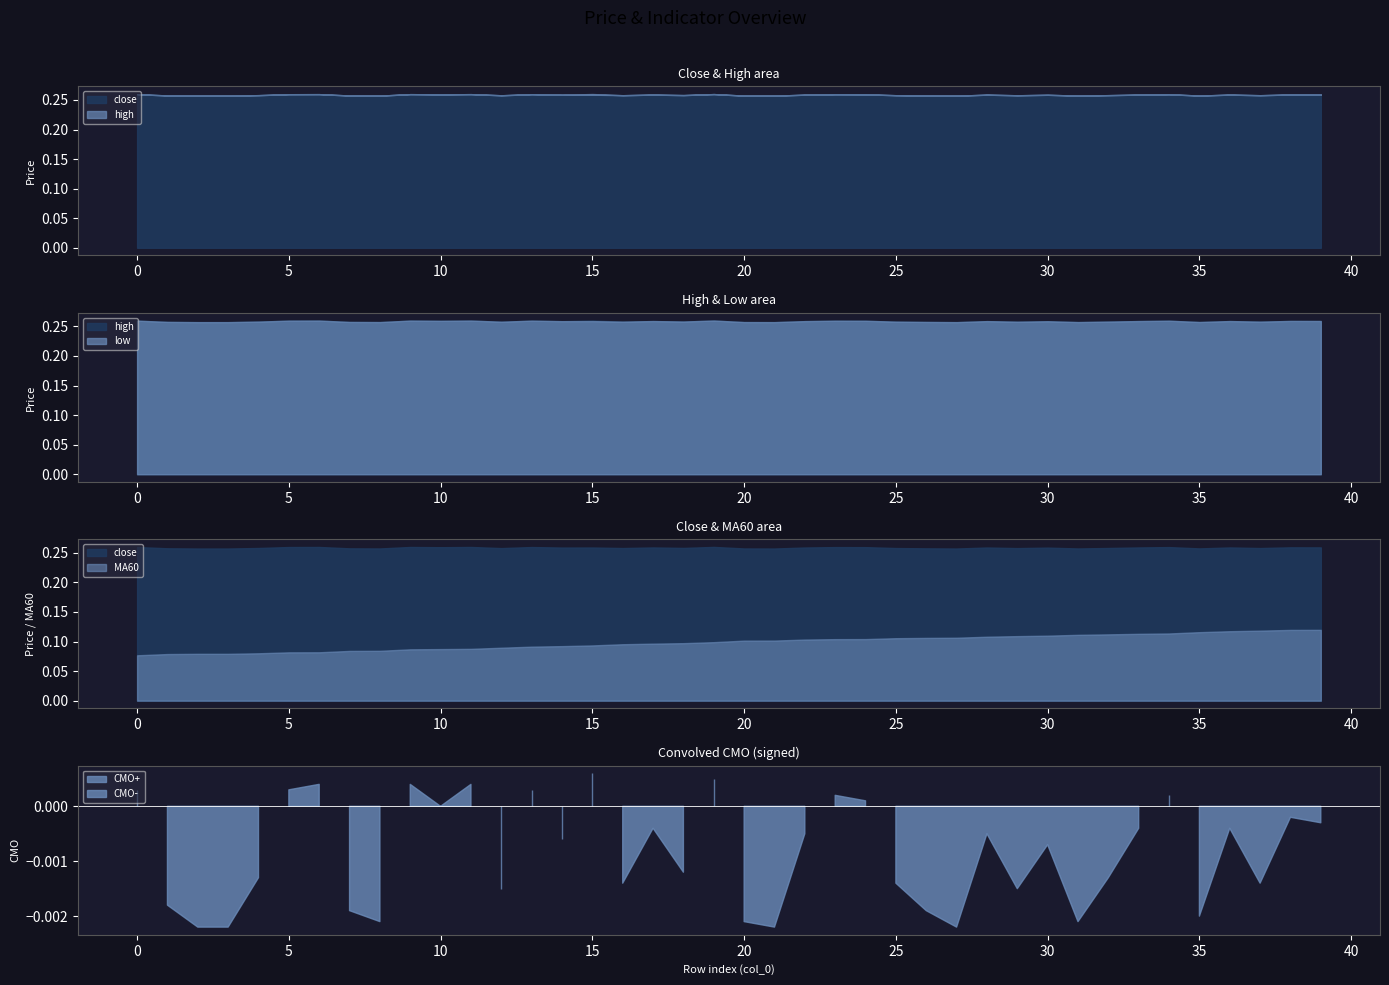

What is the minimum value for MA60?

0.1